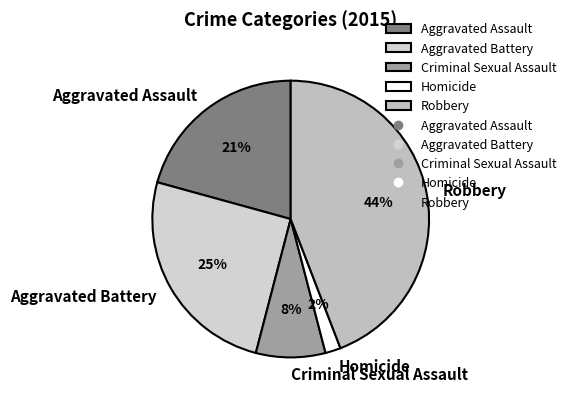

True or false: Aggravated Assault accounts for 11% of the total.

False